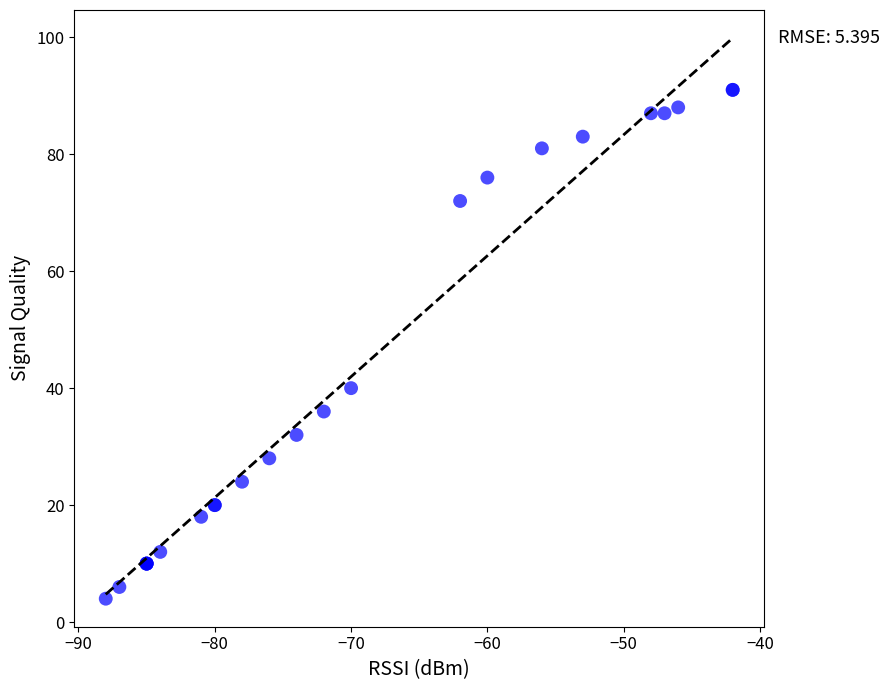

What Y value in the scatter plot is closest to 47?

40